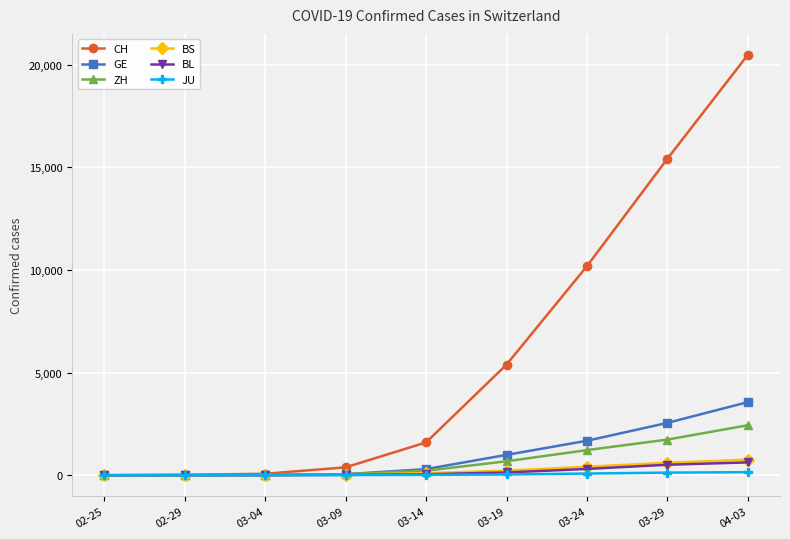

Which series has the largest total across all categories?

CH